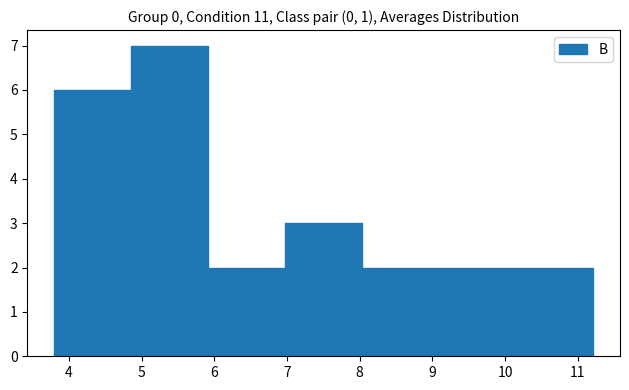

Reading left to right, transcribe this chart: for each bar, give the range it covers on the x-axis and its height. Neither the bar edges nor the heights are printed on the chart, so give them approximately, as read against the axes.

3.8 to 4.9: 6
4.9 to 5.9: 7
5.9 to 7.0: 2
7.0 to 8.0: 3
8.0 to 9.1: 2
9.1 to 10.2: 2
10.2 to 11.2: 2